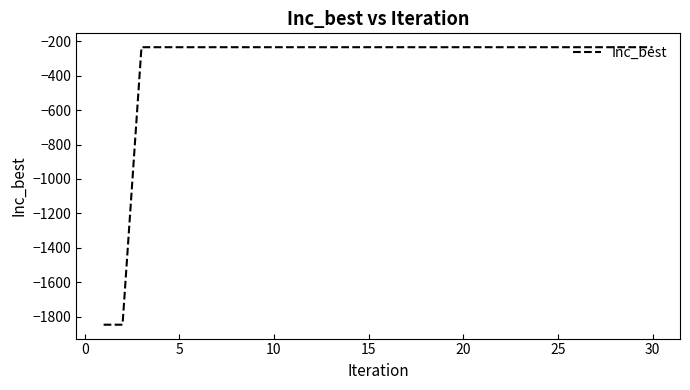

How many lines are shown in the chart?

1